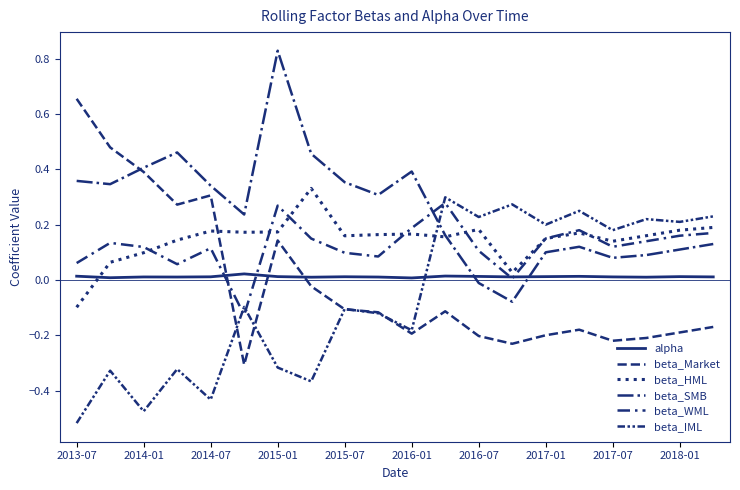

How many negative values does the beta_HML series have?

1